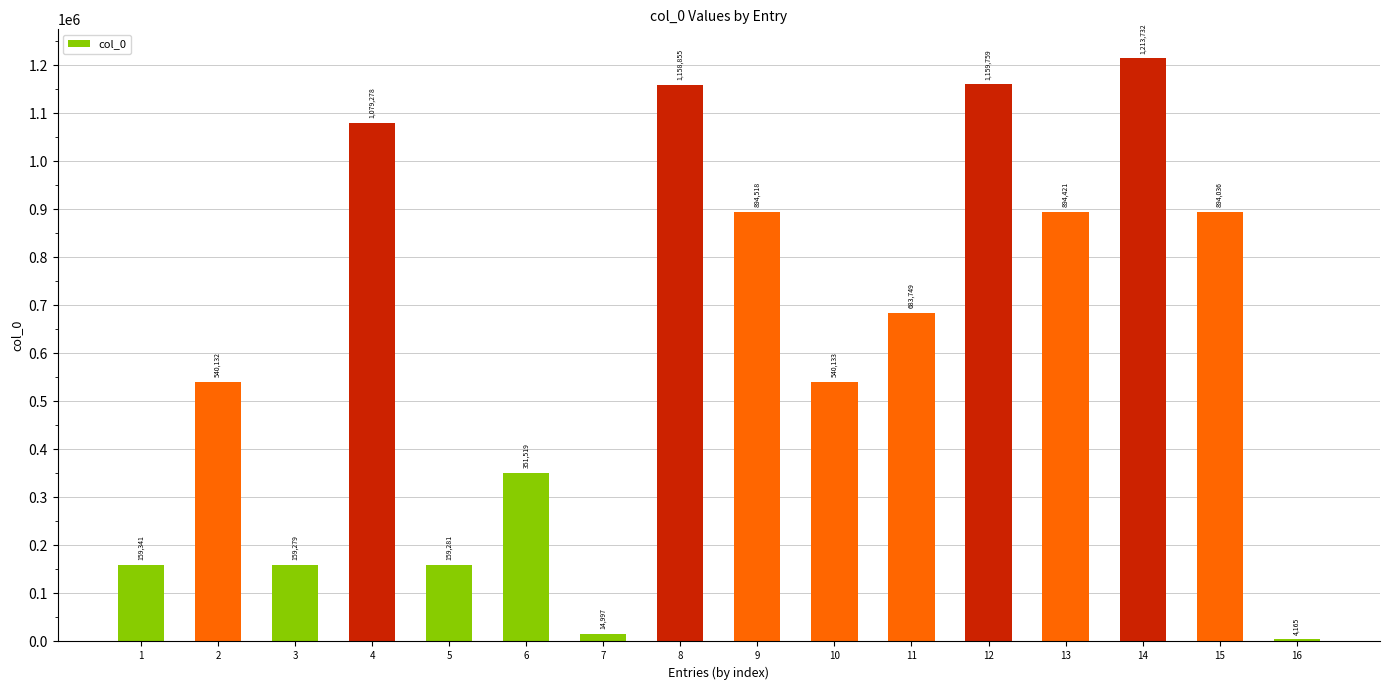

Are the bars grouped side by side (vs. stacked)?

No